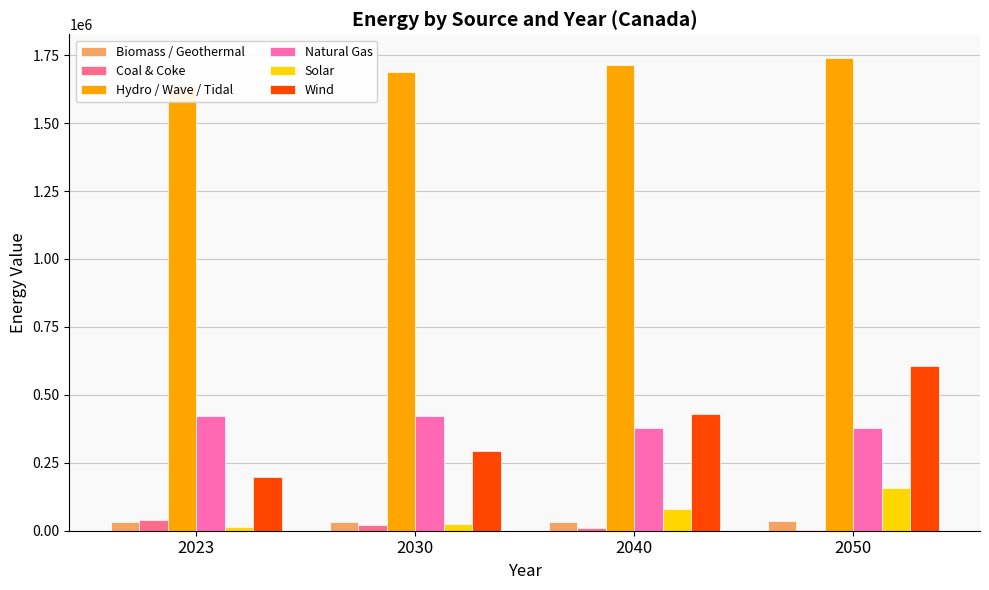

Rank the series at 2040 from highest to lowest value.

Hydro / Wave / Tidal, Wind, Natural Gas, Solar, Biomass / Geothermal, Coal & Coke